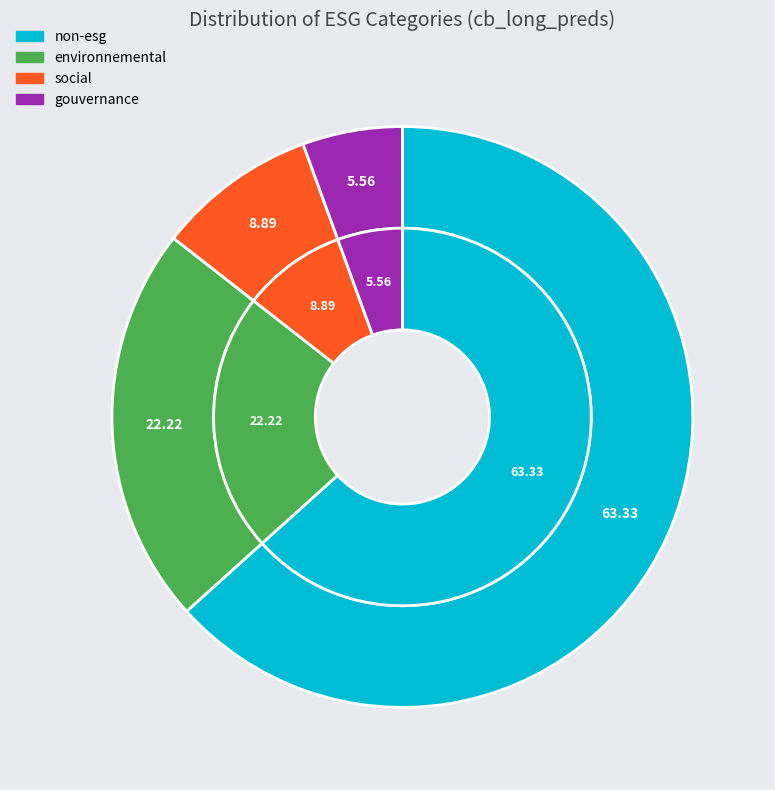

Rank the categories by value from highest to lowest.

non-esg, environnemental, social, gouvernance